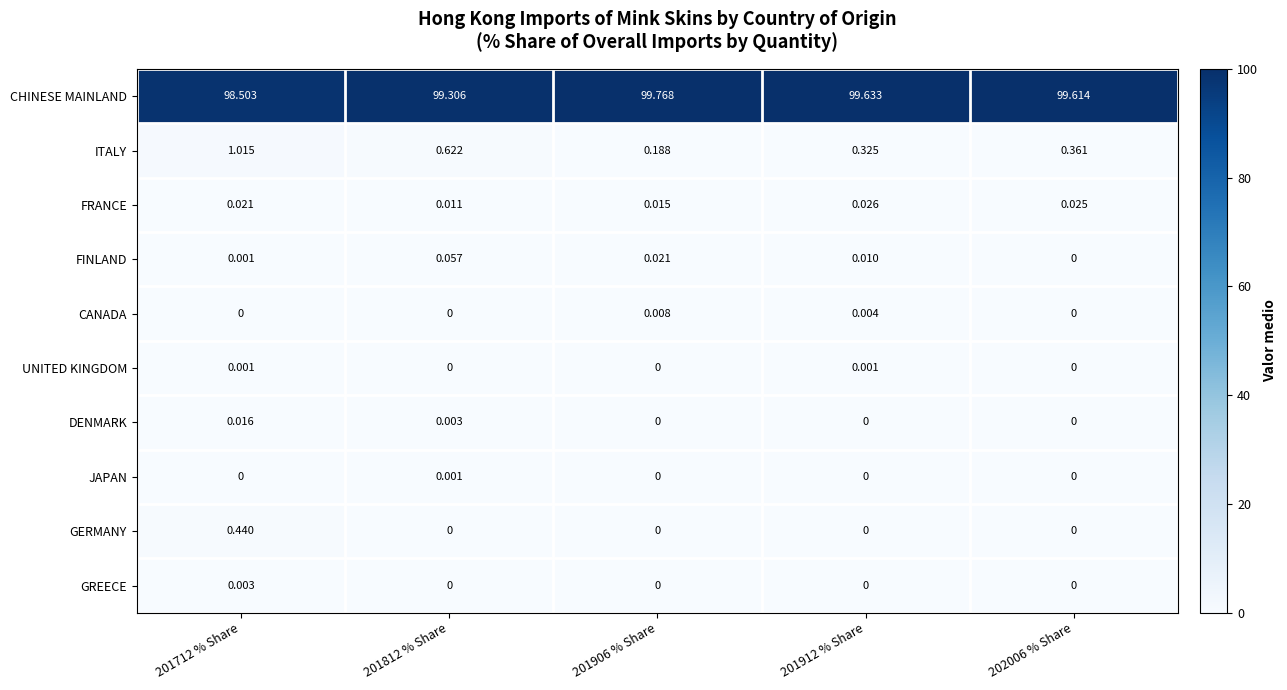

How many positive values does the DENMARK series have?

2